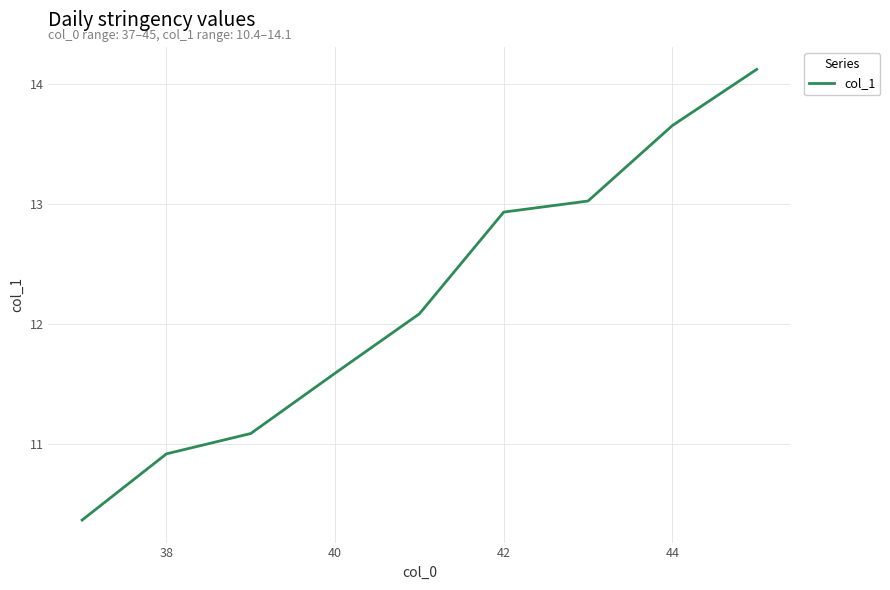

What is the difference between the maximum and minimum values?

3.8